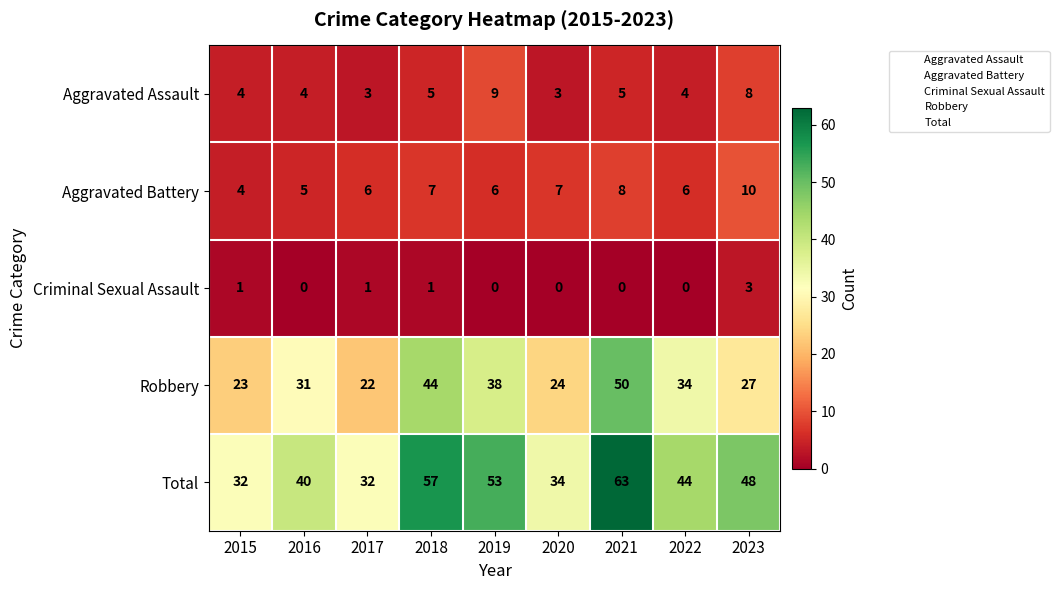

Which series has the largest total across all categories?

Total